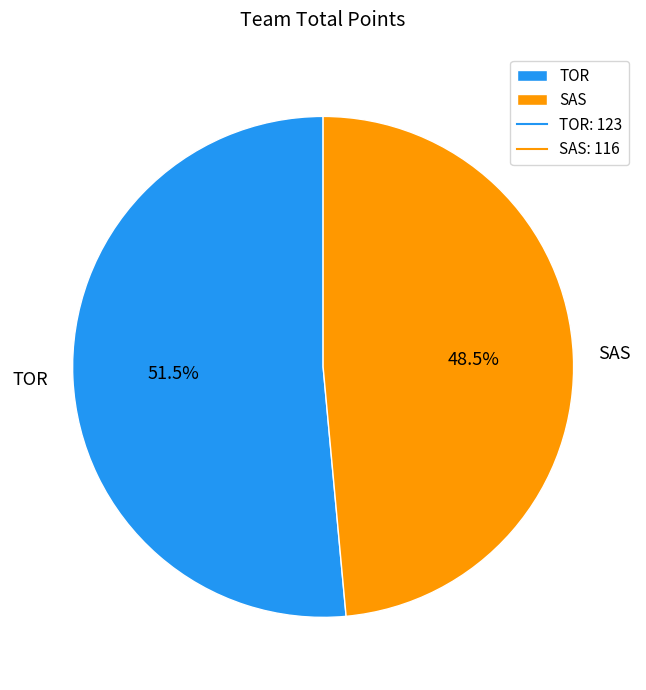

Is TOR the majority of the pie?

Yes